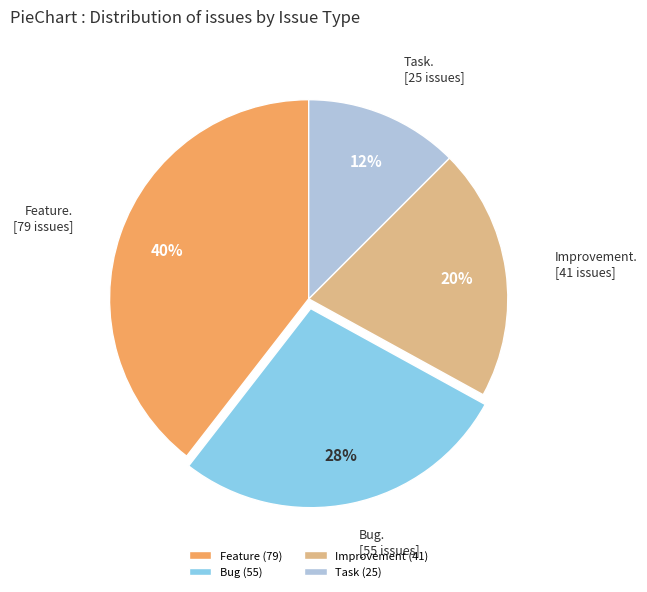

To the nearest percent, what is the difference between the Bug (55) and Feature (79) slice percentages?

12%